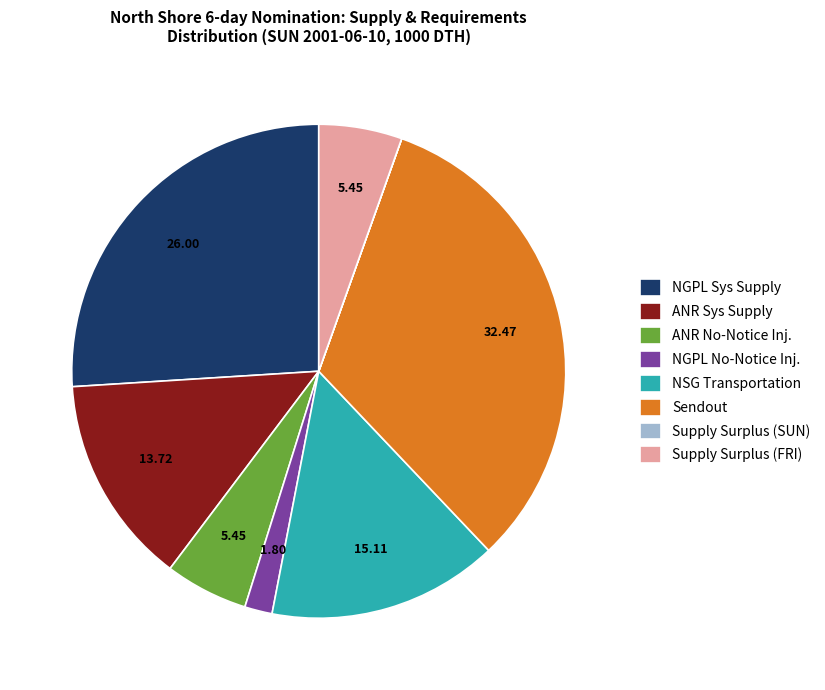

Which slice is the largest?

Sendout